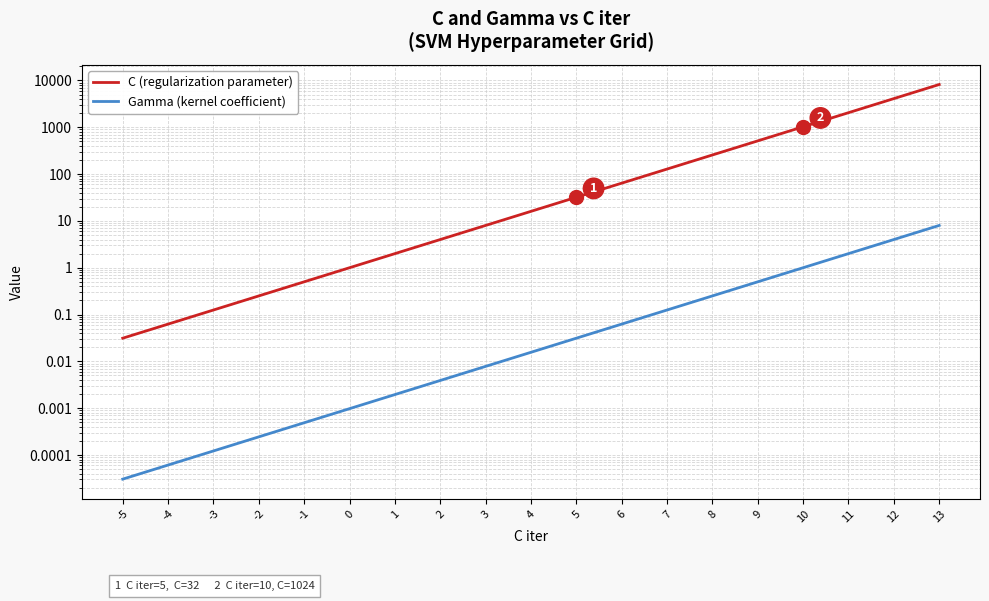

Which label corresponds to the largest value in the chart?

13